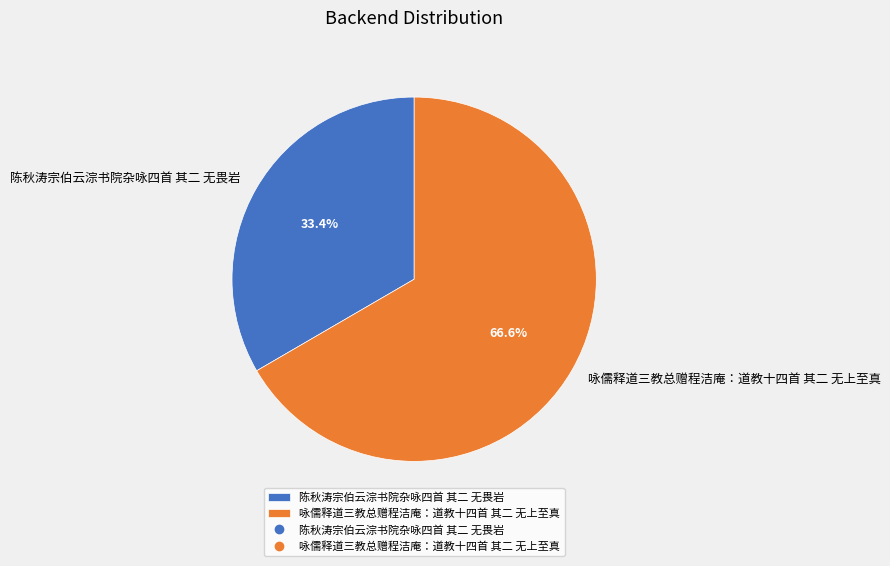

Is it true that 陈秋涛宗伯云淙书院杂咏四首 其二 无畏岩 is 23% of the pie?

False